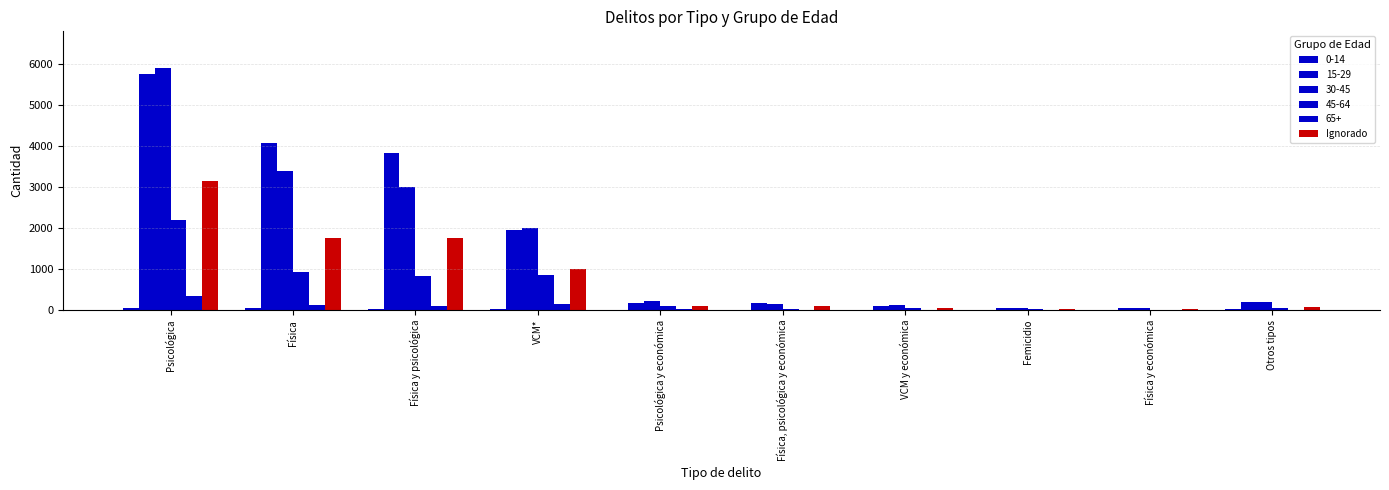

Are the bars horizontal?

No